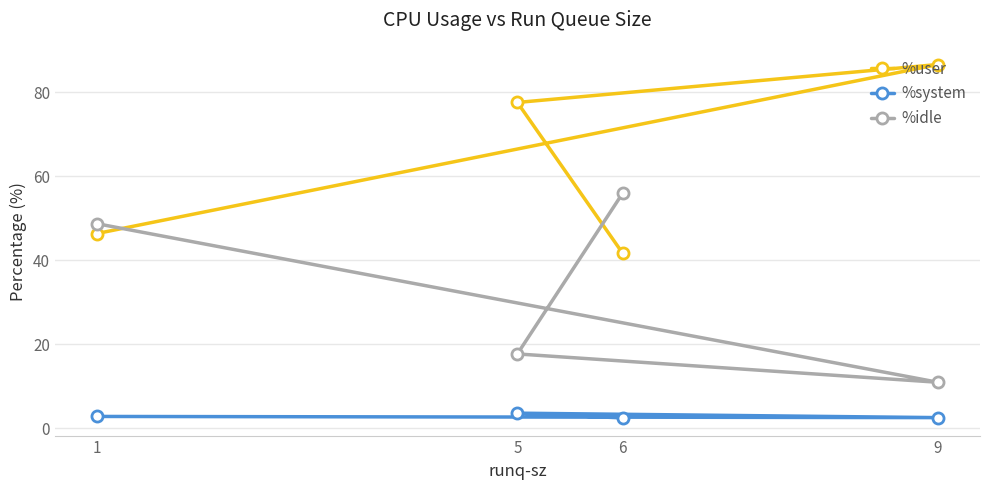

What is the maximum value for %idle?

55.9